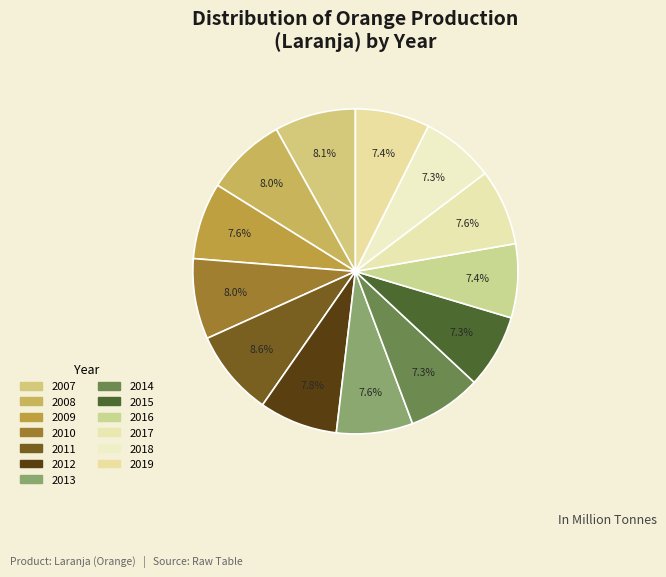

True or false: 2018 accounts for 7% of the total.

True